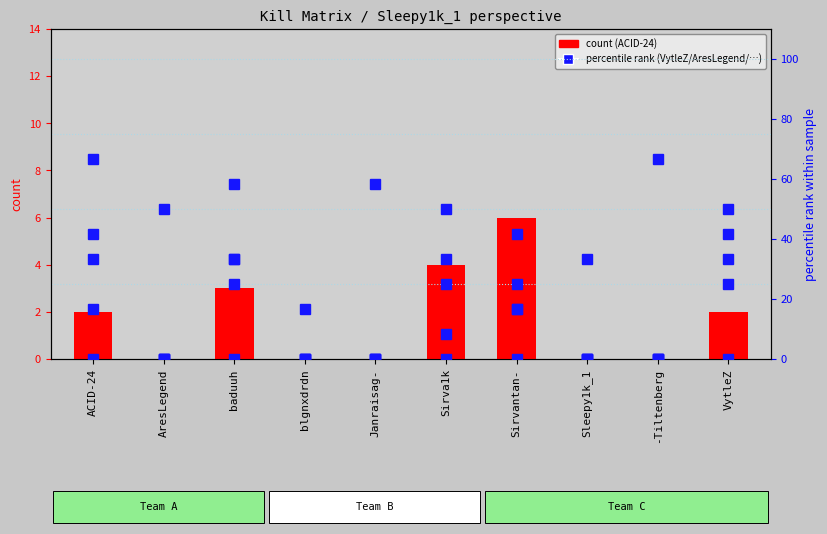

Reading left to right, what are all the values shown in this chart?

ACID-24 (count): 2.0	0.0	3.0	0.0	0.0	4.0	6.0	0.0	0.0	2.0
VytleZ: 33.3	0.0	25.0	0.0	0.0	33.3	25.0	0.0	0.0	33.3
AresLegend: 16.7	0.0	33.3	0.0	0.0	25.0	16.7	0.0	0.0	25.0
baduuh: 0.0	50.0	0.0	16.7	58.3	0.0	0.0	33.3	66.7	0.0
blgnxdrdn: 41.7	0.0	33.3	0.0	0.0	8.3	41.7	0.0	0.0	41.7
Janraisag-: 66.7	0.0	58.3	0.0	0.0	50.0	16.7	0.0	0.0	50.0